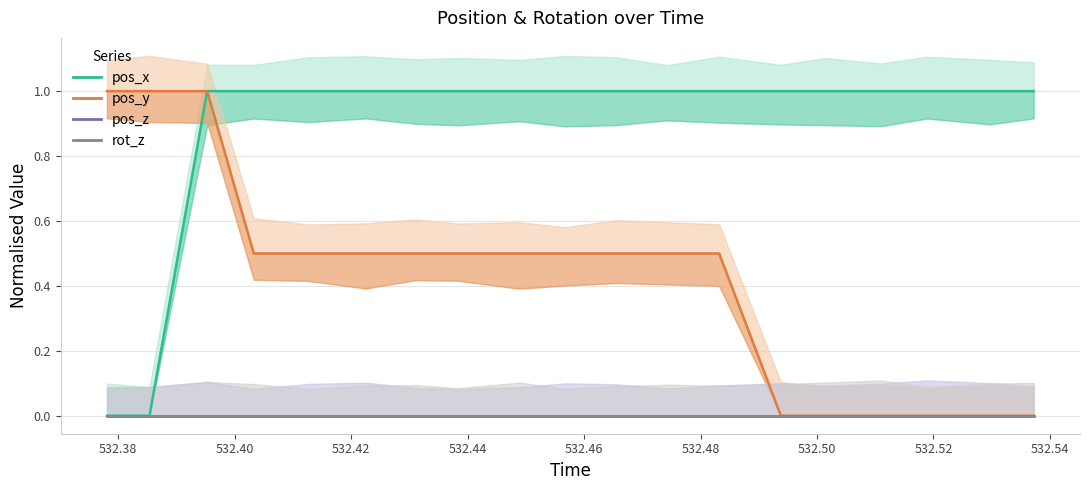

At 532.38, list the series in order from largest to smallest.

pos_y, pos_x, pos_z, rot_z